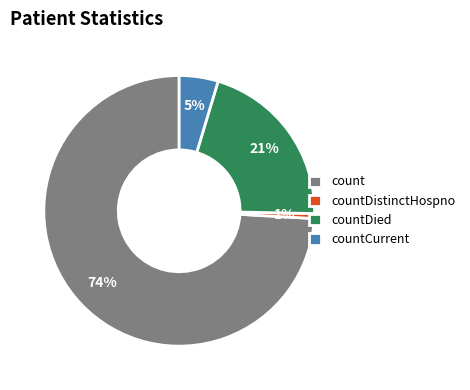

Which has a higher value, countDistinctHospno or countCurrent?

countCurrent